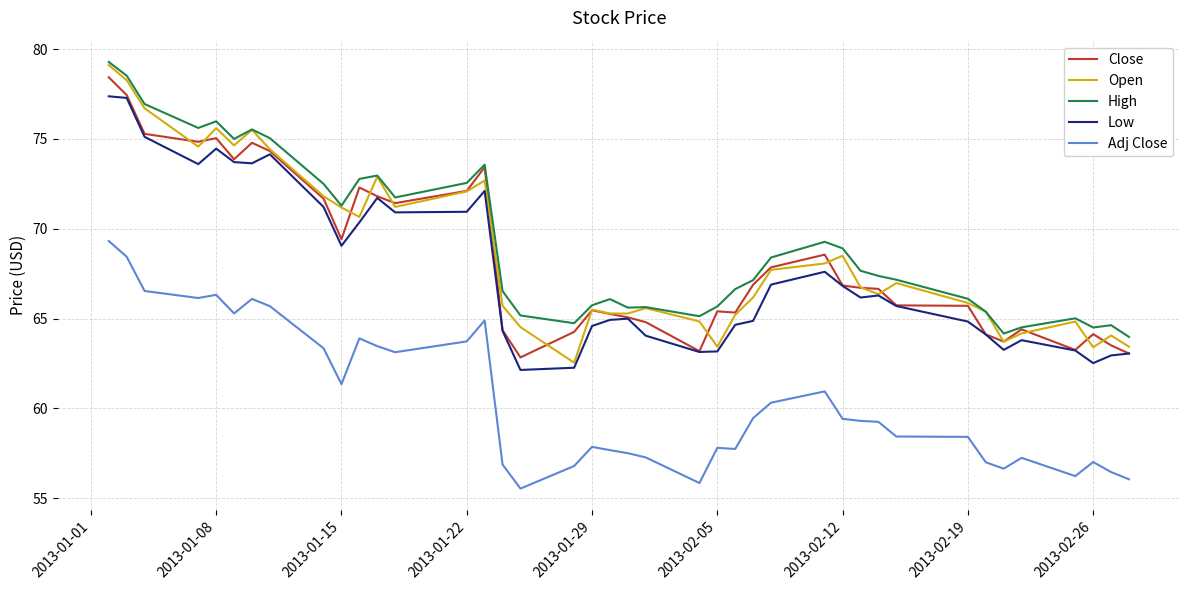

True or false: Close and Adj Close intersect in this chart.

False